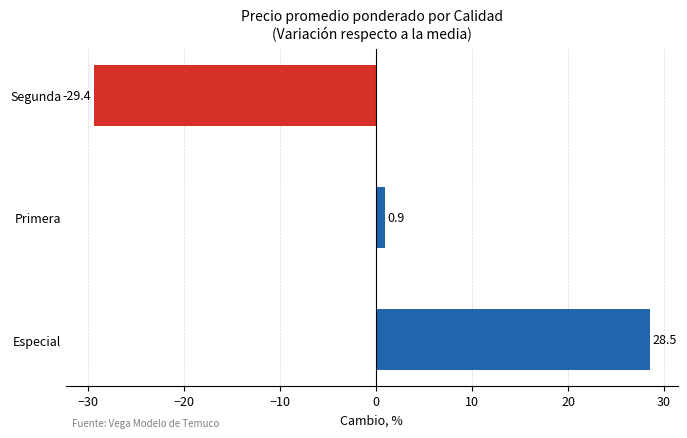

What is the difference between the maximum and minimum values?

57.9